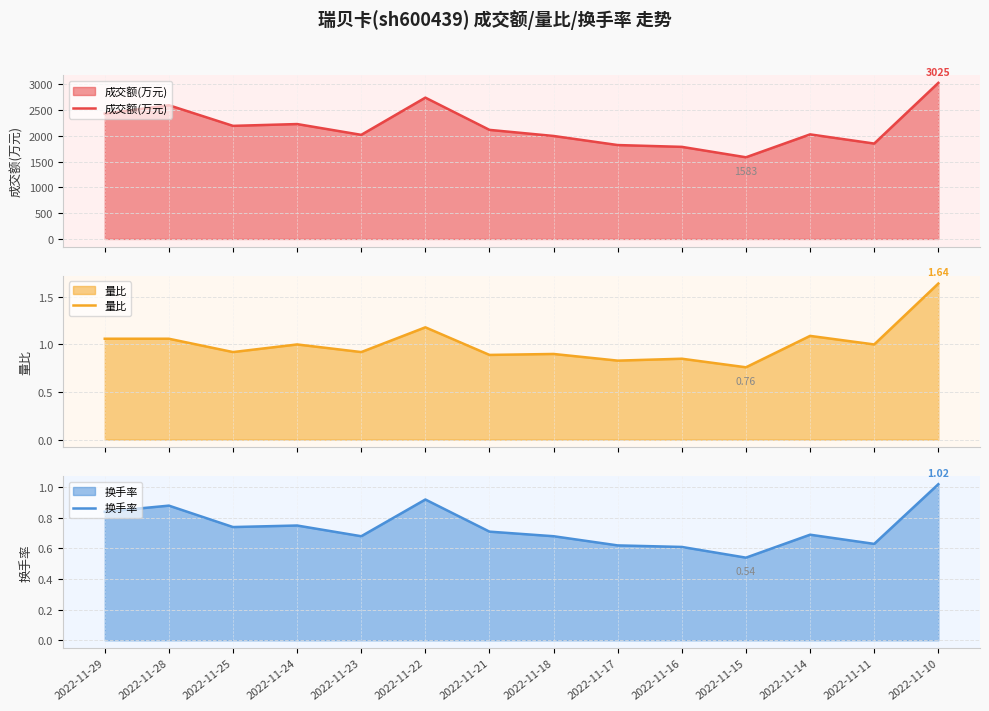

How many interior local peaks does the 成交额(万元) series have?

4